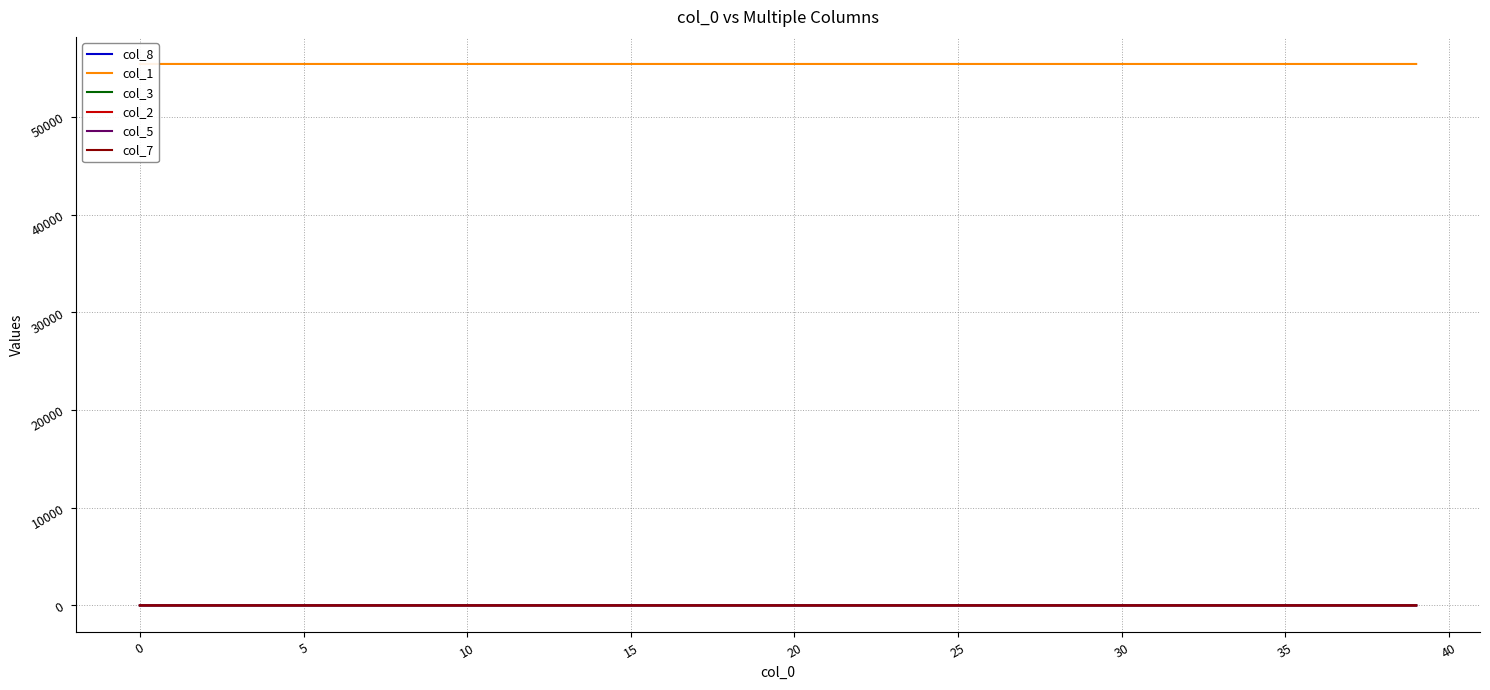

Which series has the largest total across all categories?

col_1